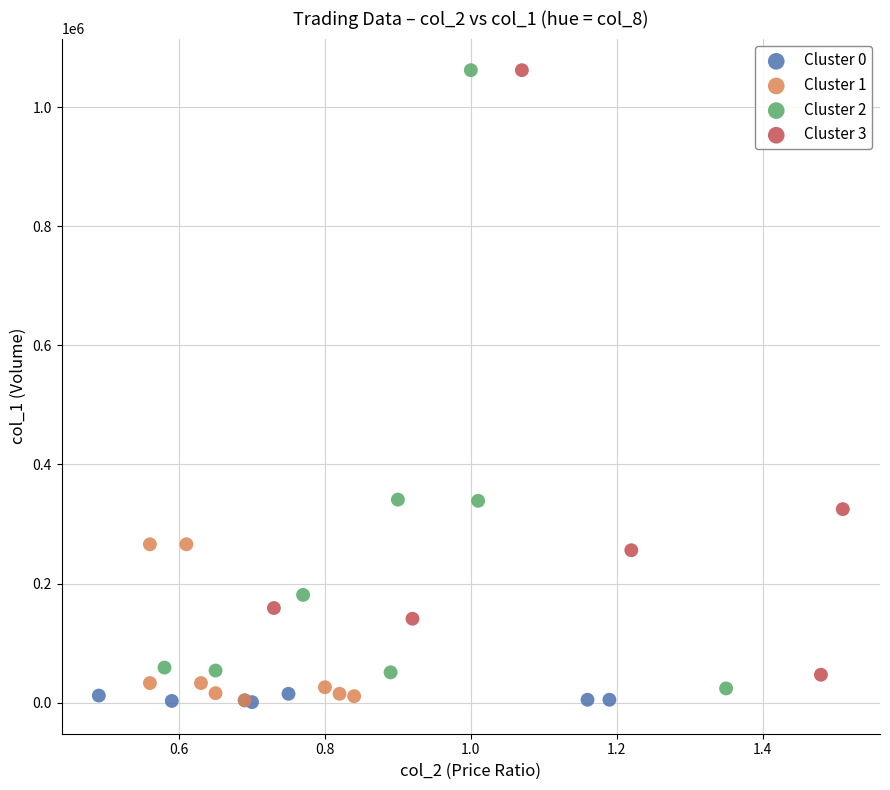

Which series has the widest spread of Y values?

Cluster 2